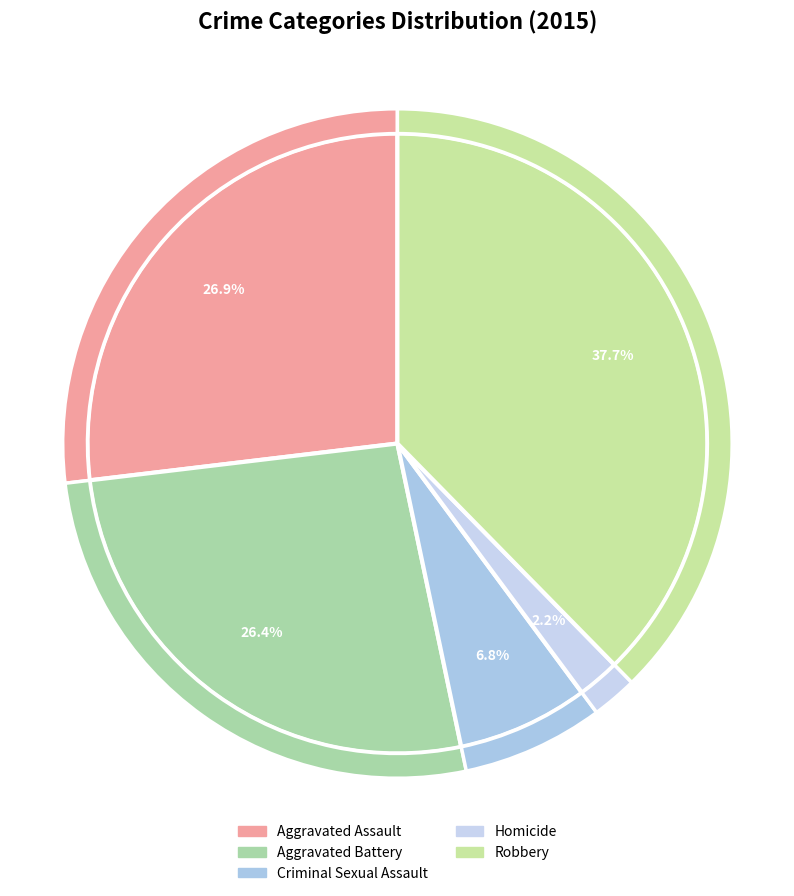

Is Criminal Sexual Assault the majority of the pie?

No